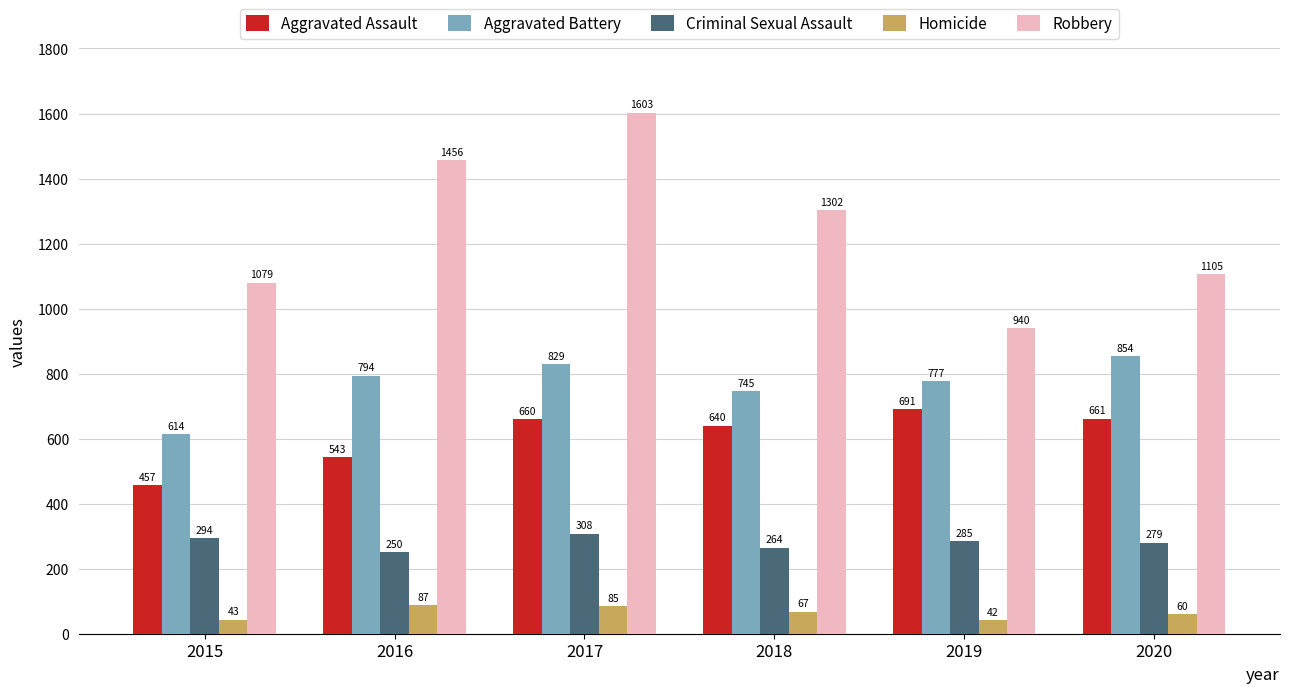

Reading right to left, list all the values displayed in this chart.

Aggravated Assault: 2020=661	2019=691	2018=640	2017=660	2016=543	2015=457
Aggravated Battery: 2020=854	2019=777	2018=745	2017=829	2016=794	2015=614
Criminal Sexual Assault: 2020=279	2019=285	2018=264	2017=308	2016=250	2015=294
Homicide: 2020=60	2019=42	2018=67	2017=85	2016=87	2015=43
Robbery: 2020=1105	2019=940	2018=1302	2017=1603	2016=1456	2015=1079